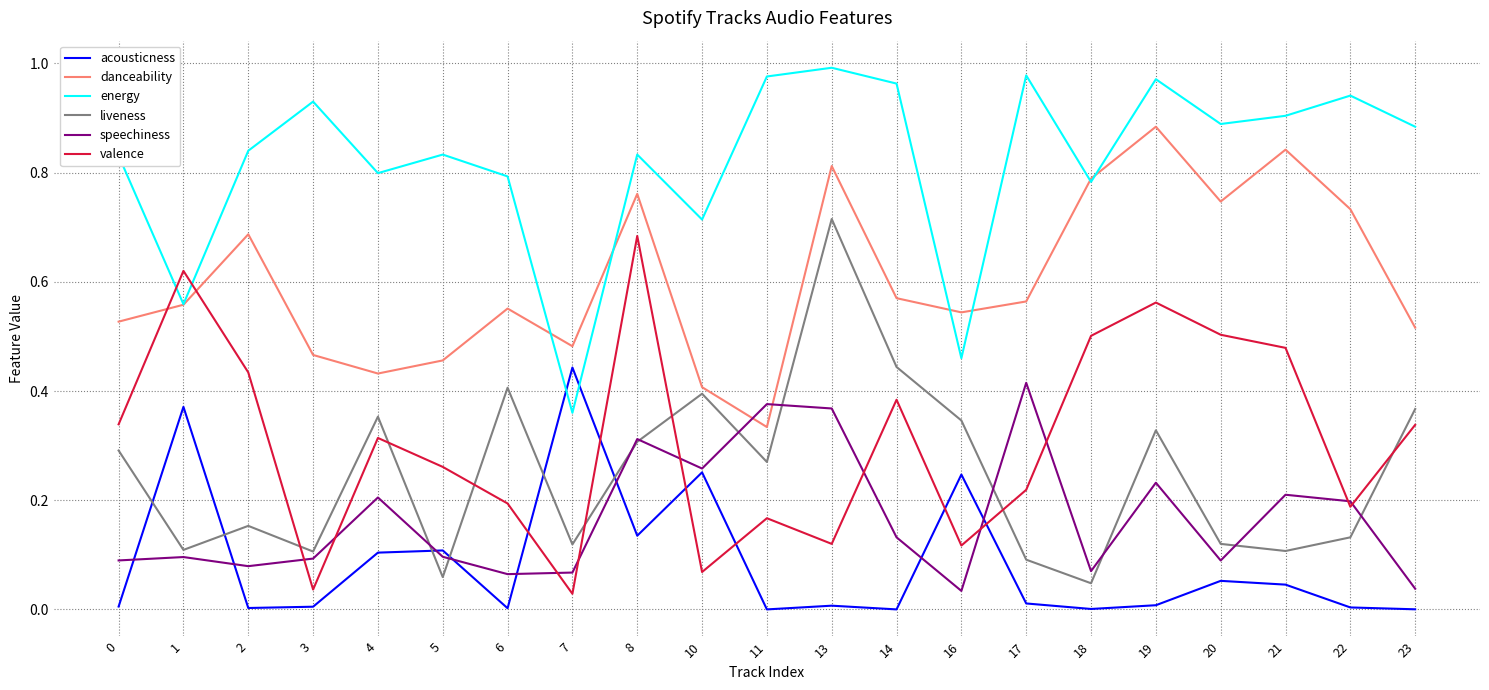

True or false: danceability and acousticness intersect in this chart.

False